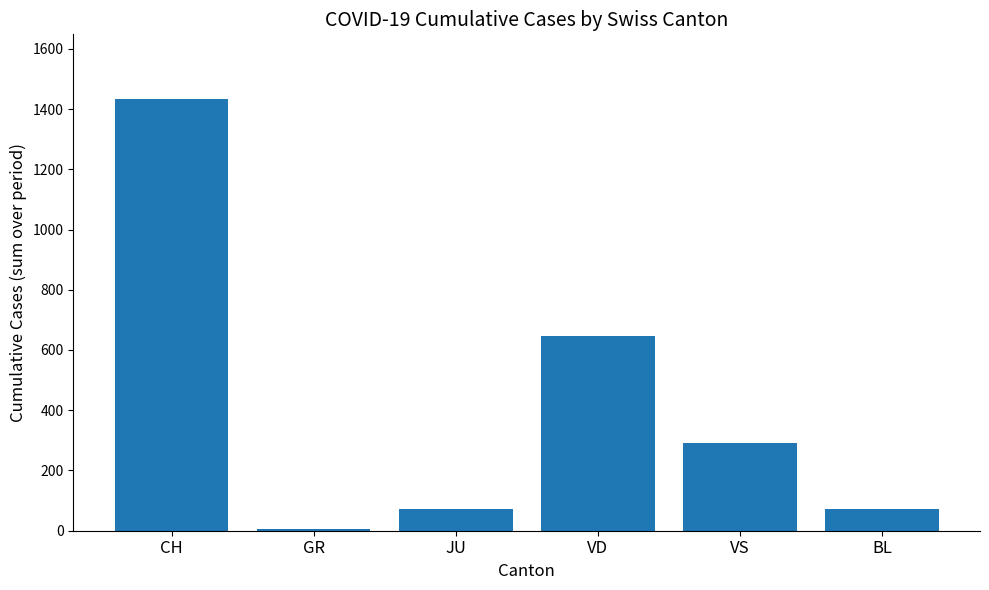

What is the maximum value shown in the chart?

1433